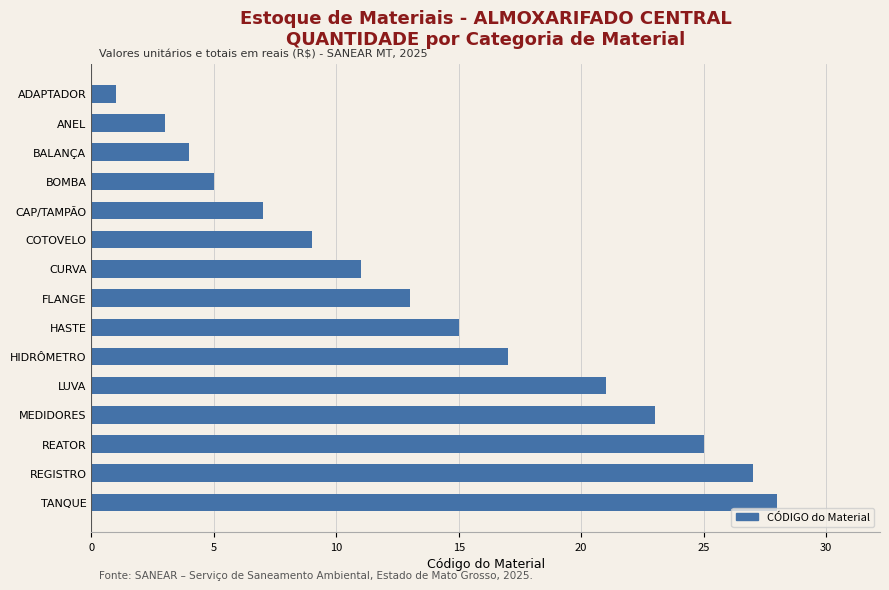

What is the label of the 6th bar from the bottom?

HIDRÔMETRO